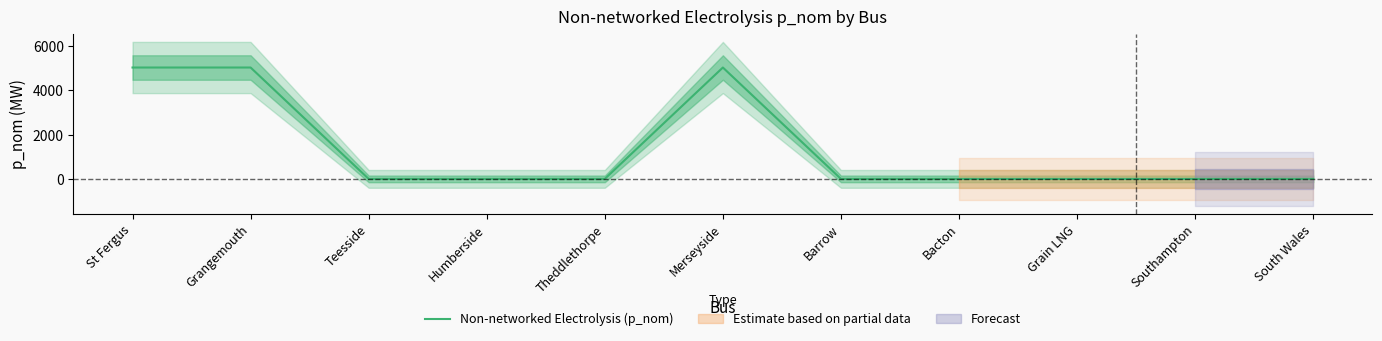

Count the number of values greater than 0.

3